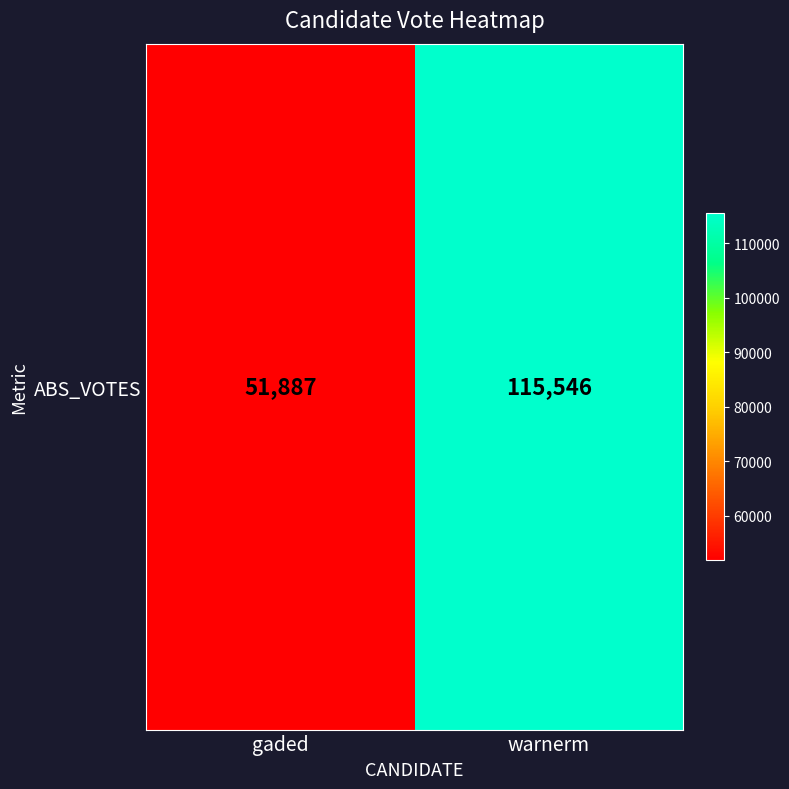

Reading right to left, extract all data points from this chart.

115546	51887